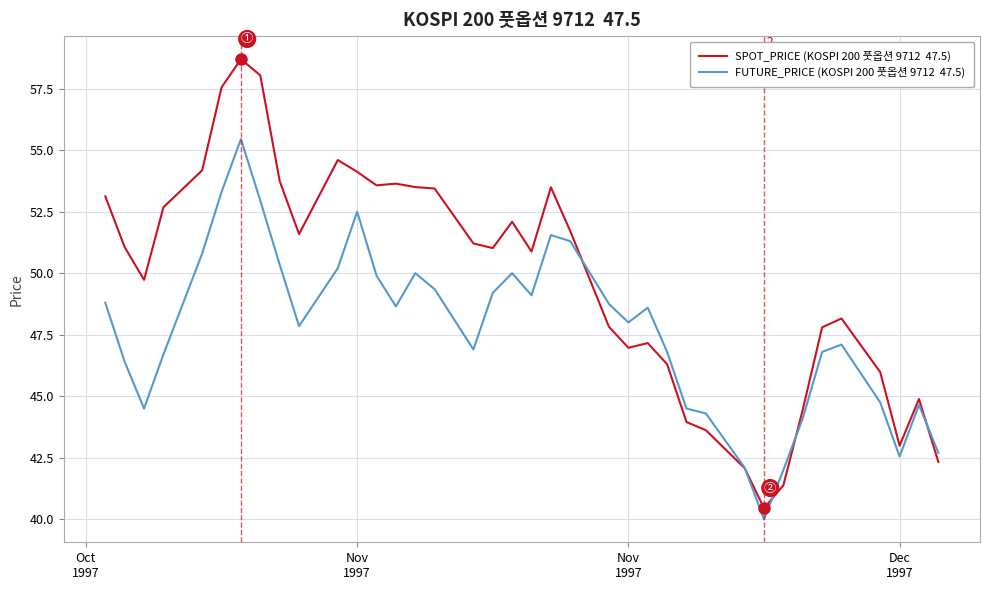

What is the maximum value shown in the chart?

58.7